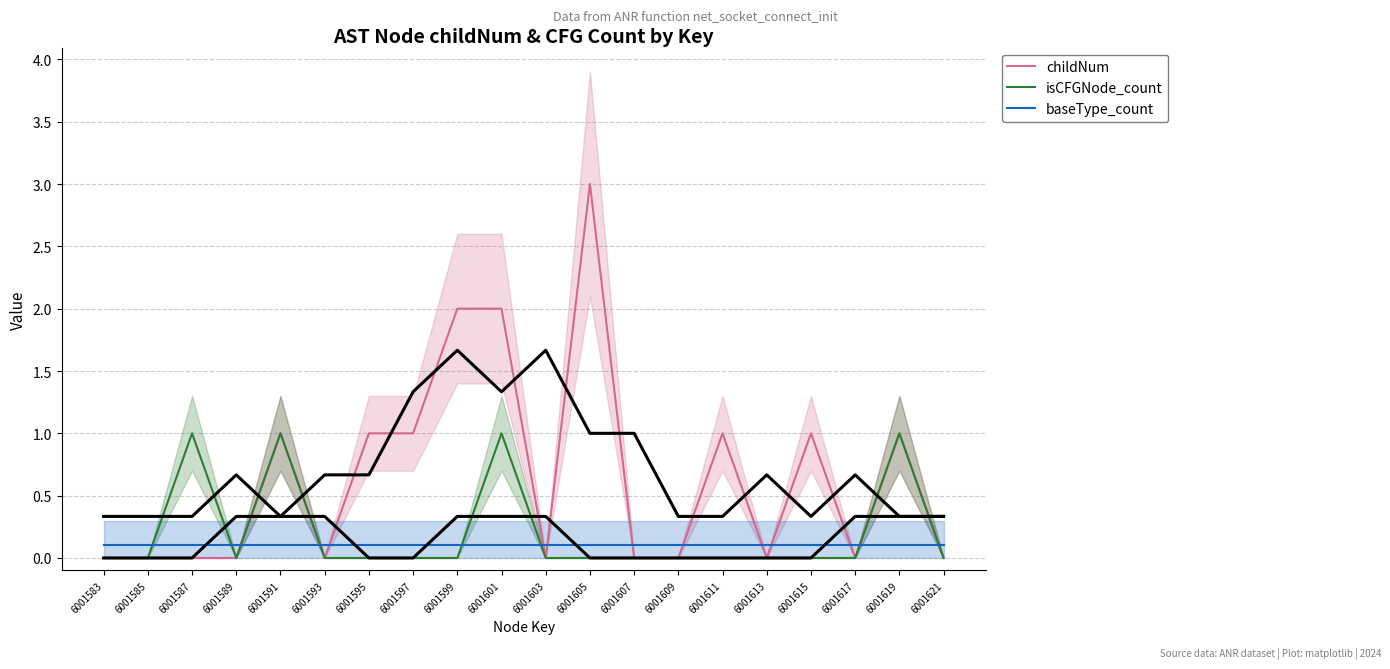

What is the highest value of the childNum series?

3.0